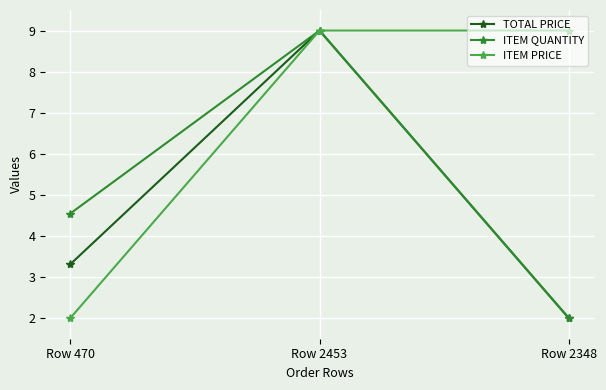

Rank the series by their average value, from lowest to highest.

TOTAL PRICE, ITEM QUANTITY, ITEM PRICE